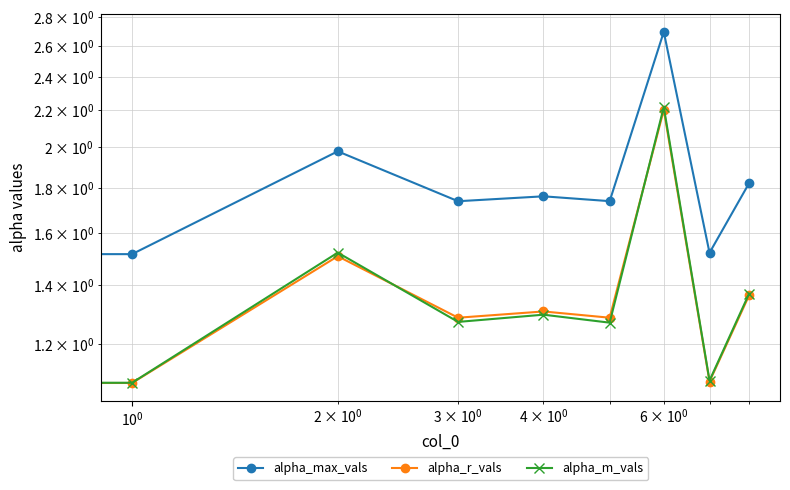

True or false: alpha_max_vals has more than 0 interior local peaks.

True